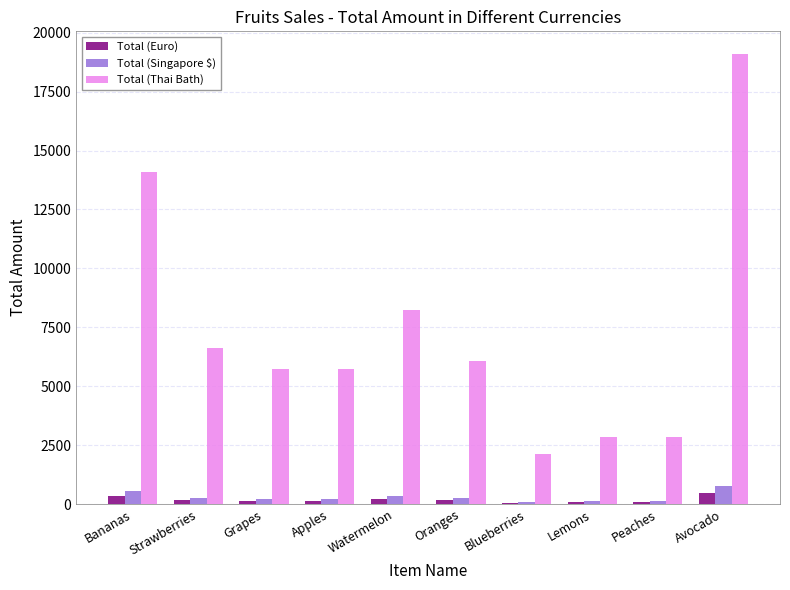

Count the number of categories in the chart.

10